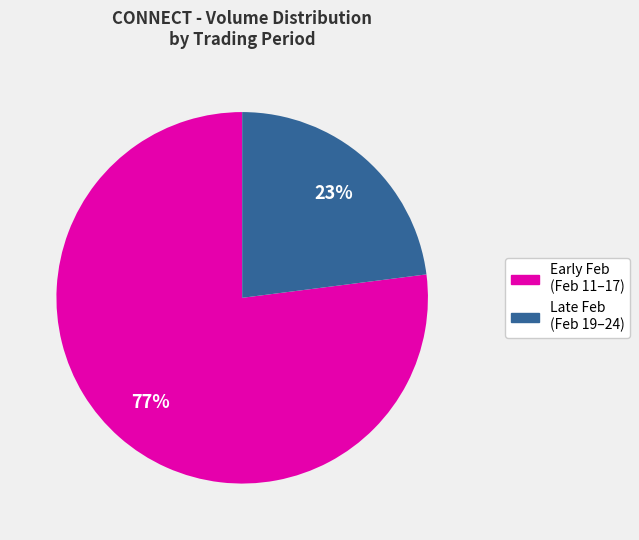

To the nearest percent, what is the average slice percentage?

50%